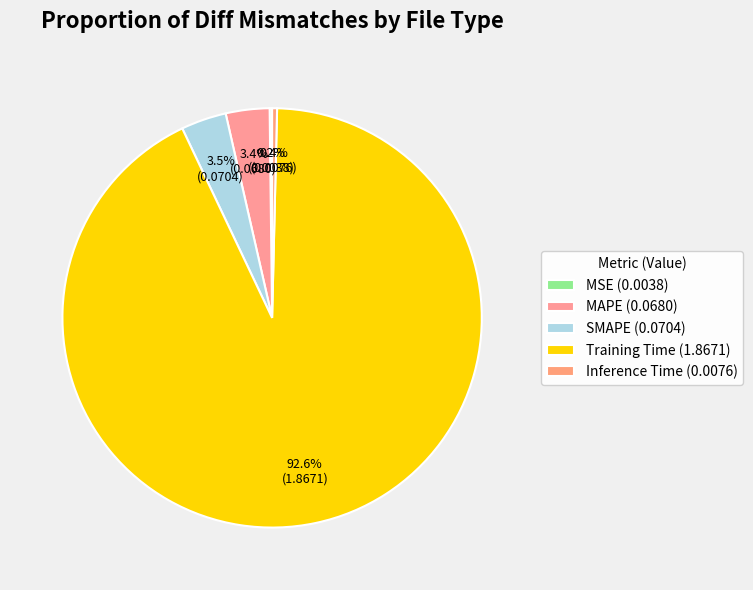

Which slice is the smallest?

MSE